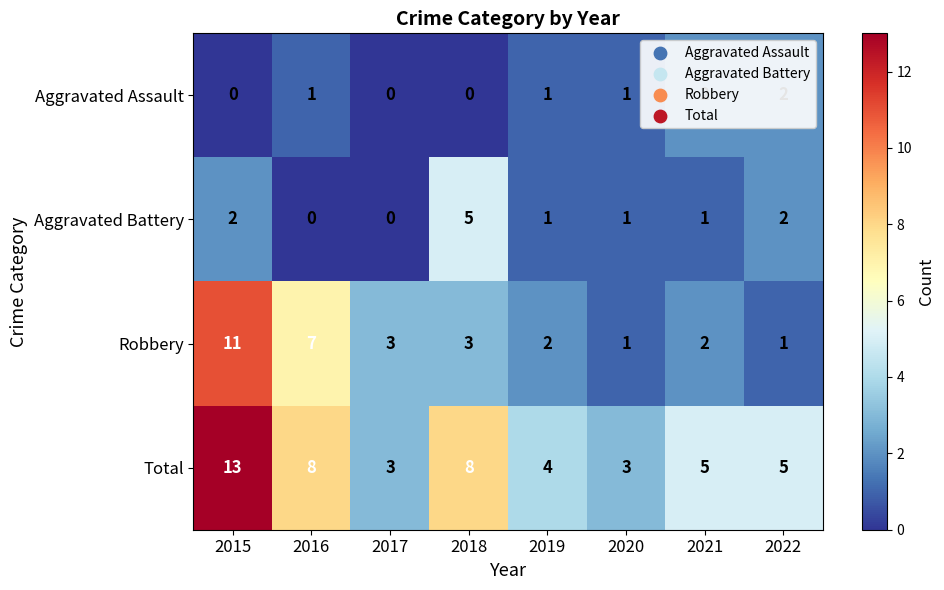

Rank the series at 2015 from lowest to highest value.

Aggravated Assault, Aggravated Battery, Robbery, Total